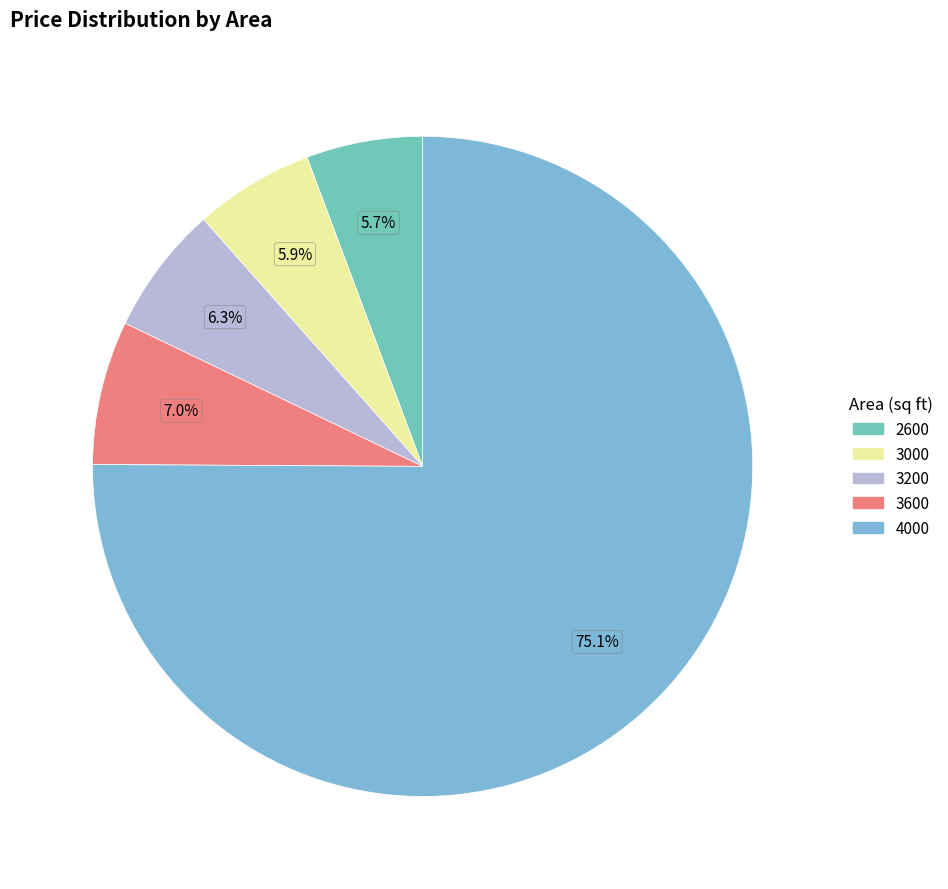

Is it true that 3200 is 6% of the pie?

True